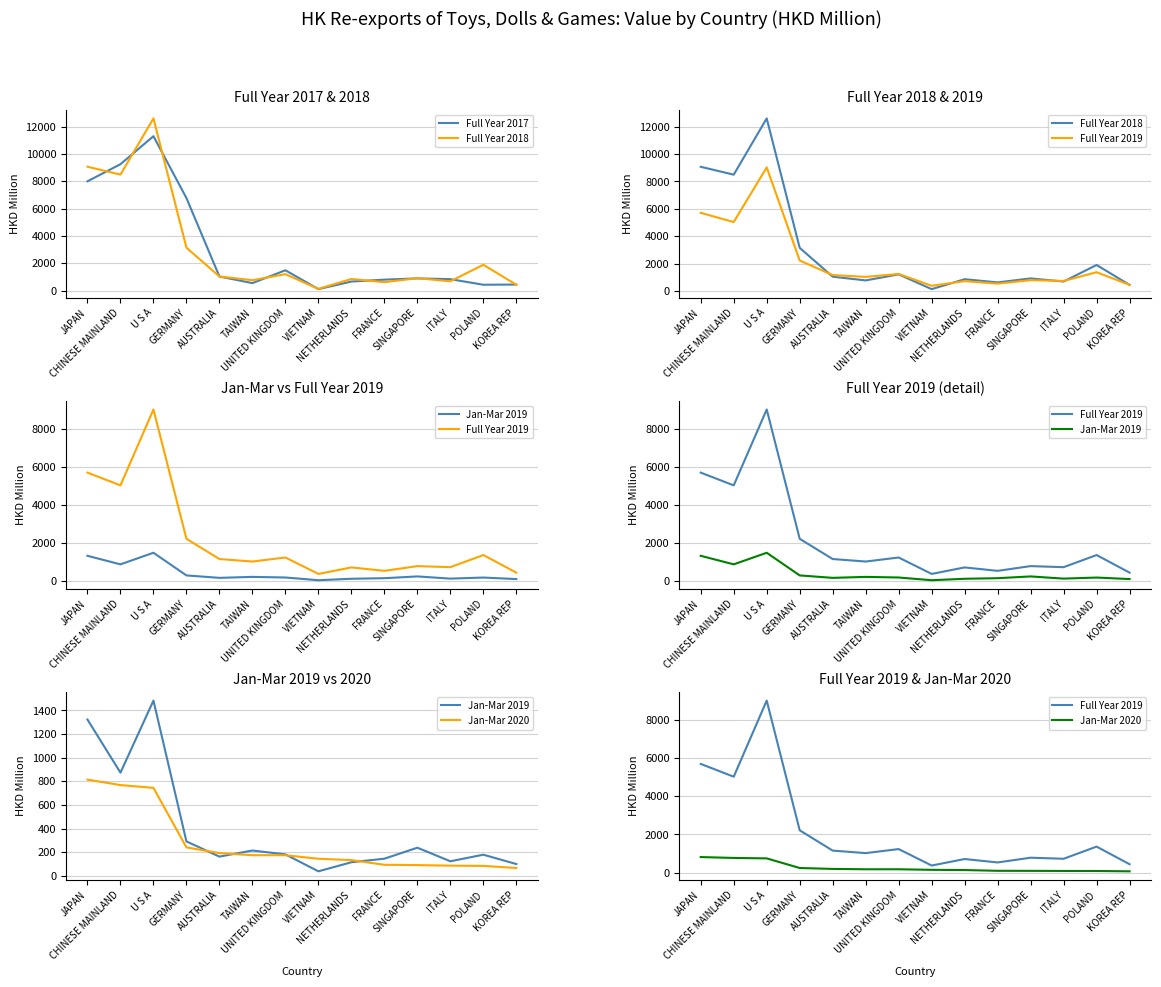

How many interior local valleys does the Full Year 2018 series have?

5